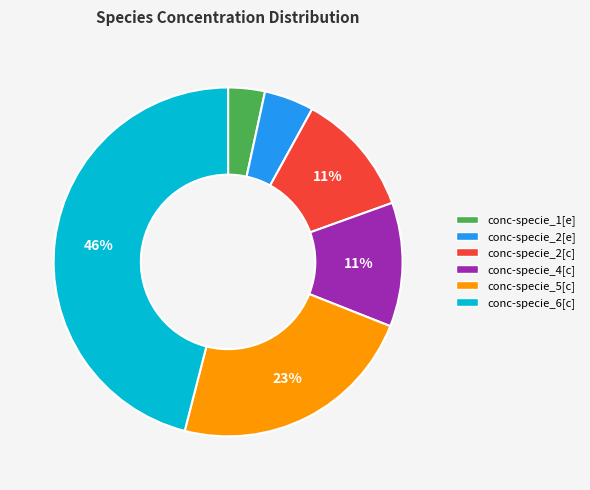

Which slice is the largest?

conc-specie_6[c]